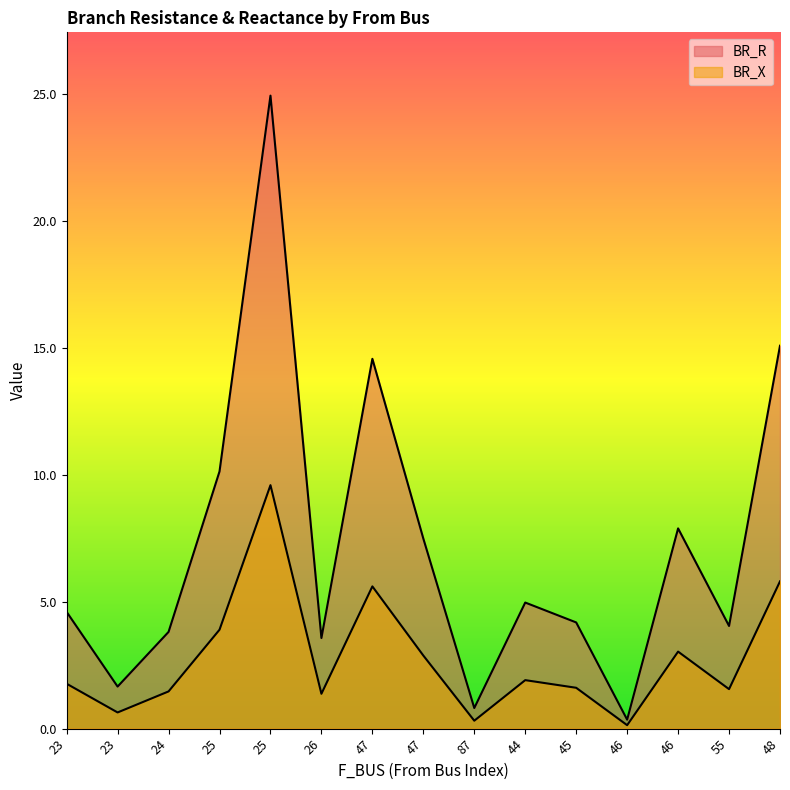

Where is the first local maximum for BR_X?

25